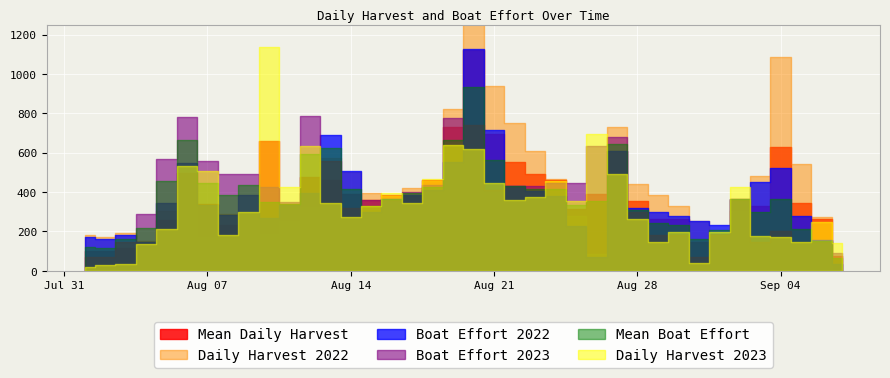

Reading left to right, transcribe all the data shown in this chart.

Daily Harvest 2022: 179.3	169.2	189.4	148.9	304.0	459.1	172.5	287.4	286.3	185.4	253.4	321.4	572.7	502.9	396.3	381.3	419.7	458.1	821.3	1627.8	939.4	748.5	607.6	466.6	276.9	87.1	728.4	439.2	384.9	330.7	253.0	175.2	305.8	480.7	1084.7	544.1	273.9	3.6
Daily Harvest 2023: 19.7	27.1	36.6	136.3	213.3	530.4	506.3	179.4	300.4	1136.0	423.6	632.9	345.6	272.0	327.3	392.6	342.9	467.3	641.3	617.9	446.9	359.9	375.9	457.7	354.2	692.8	491.0	265.2	144.8	198.9	37.5	194.2	427.4	176.6	173.0	145.1	249.0	141.3
Mean Daily Harvest: 99.5	98.1	113.0	142.6	258.7	494.7	339.4	233.4	293.4	660.7	338.5	477.1	459.1	387.5	361.8	386.9	381.3	462.7	731.3	1122.9	693.2	554.2	491.7	462.1	315.5	390.0	609.7	352.2	264.9	264.8	145.2	184.7	366.6	328.6	628.8	344.6	261.4	72.4
Boat Effort 2022: 171.0	162.0	180.0	144.0	345.0	546.0	336.0	282.0	384.0	270.0	333.0	396.0	688.0	508.0	300.0	366.0	387.0	408.0	552.0	1128.0	714.0	432.0	405.0	378.0	225.0	72.0	608.0	318.0	297.0	276.0	254.0	232.0	366.0	450.0	522.0	279.0	157.5	36.0
Boat Effort 2023: 70.0	70.0	144.0	288.0	570.0	780.0	558.0	492.0	492.0	426.0	348.0	786.0	558.0	318.0	360.0	360.0	402.0	438.0	776.0	738.0	412.0	430.0	430.0	448.0	444.0	636.0	678.0	296.0	184.0	184.0	72.0	180.0	360.0	144.0	204.0	147.0	147.0	90.0
Mean Boat Effort: 120.5	116.0	162.0	216.0	457.5	663.0	447.0	387.0	438.0	348.0	340.5	591.0	623.0	413.0	330.0	363.0	394.5	423.0	664.0	933.0	563.0	431.0	417.5	413.0	334.5	354.0	643.0	307.0	240.5	230.0	163.0	206.0	363.0	297.0	363.0	213.0	152.2	63.0